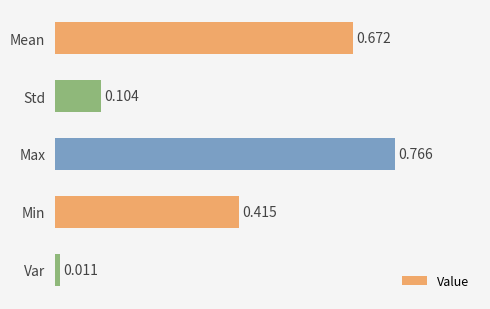

Count the number of categories in the chart.

5